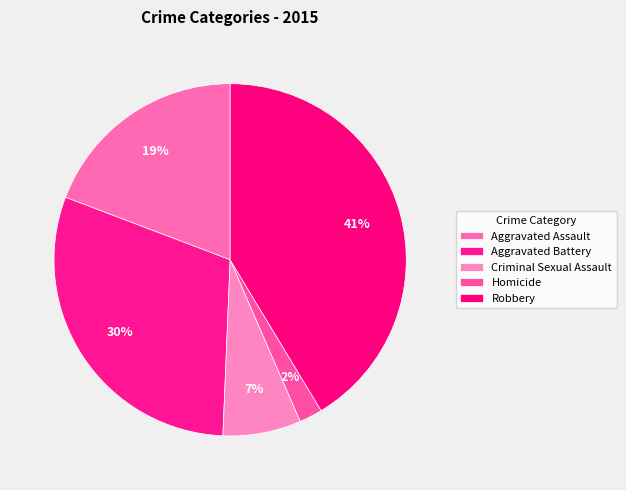

What percentage is the Aggravated Battery slice, to the nearest percent?

30%